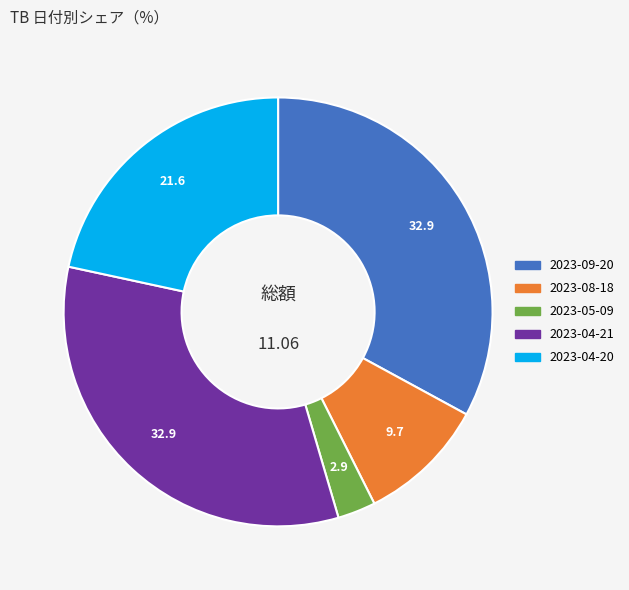

Is the sum of 2023-09-20 and 2023-05-09 greater than half?

No